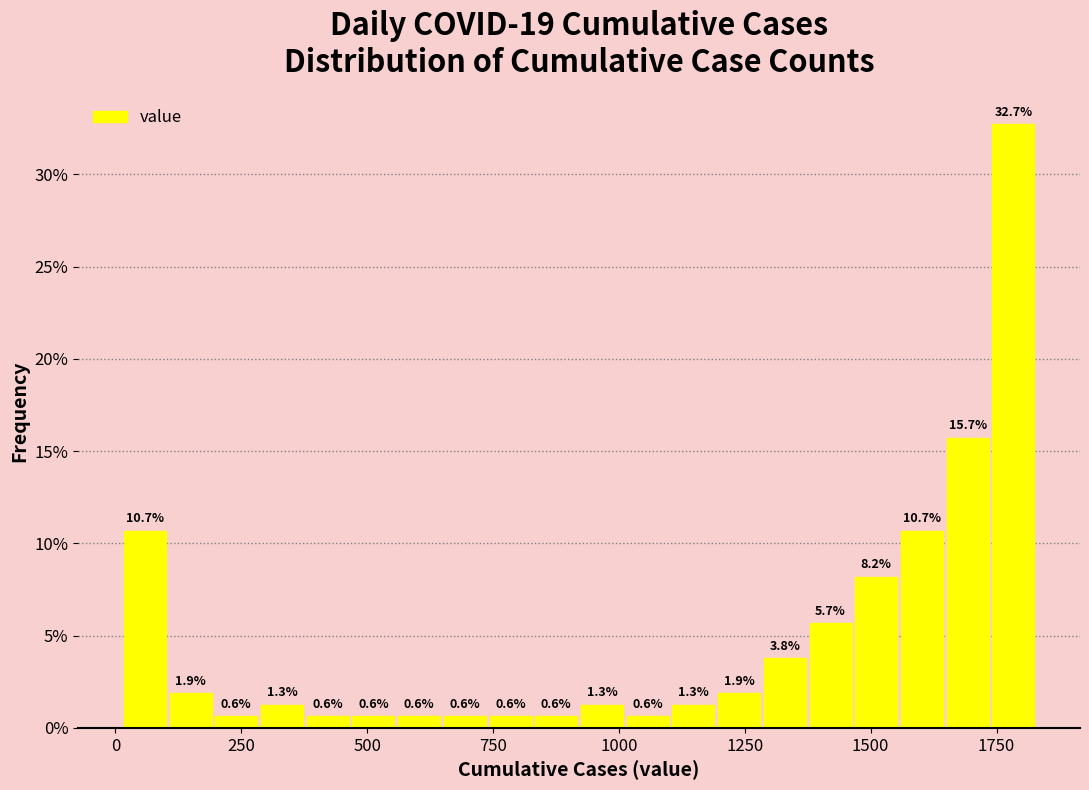

Around what value on the x-axis is the tallest bar? Give the approximate position of its centre, as read against the axis.

1800